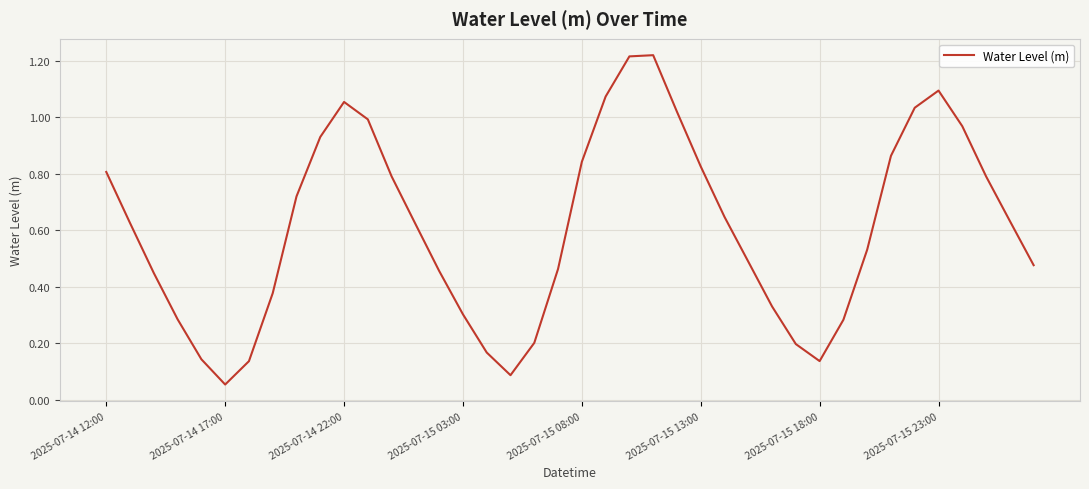

At which label is the value closest to 0?

2025-07-14 17:00